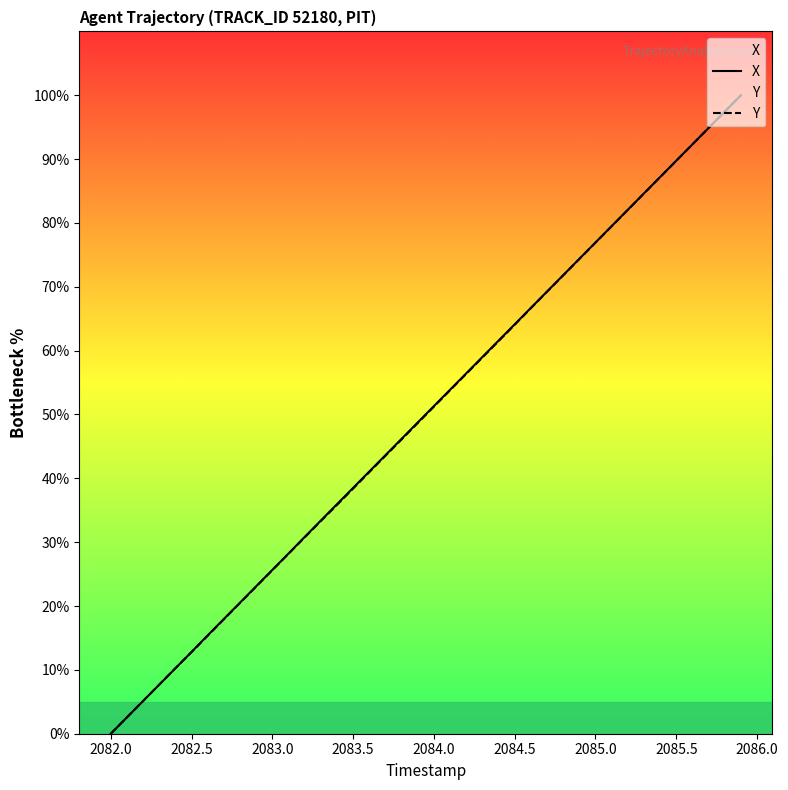

Which category has the lowest value in the X series?

2082.0